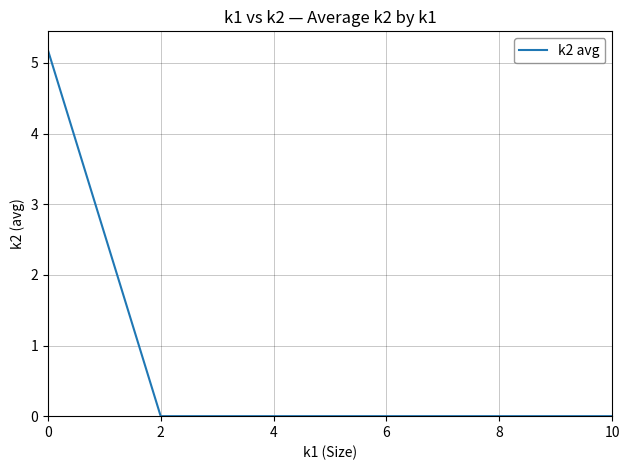

How many lines are shown in the chart?

1